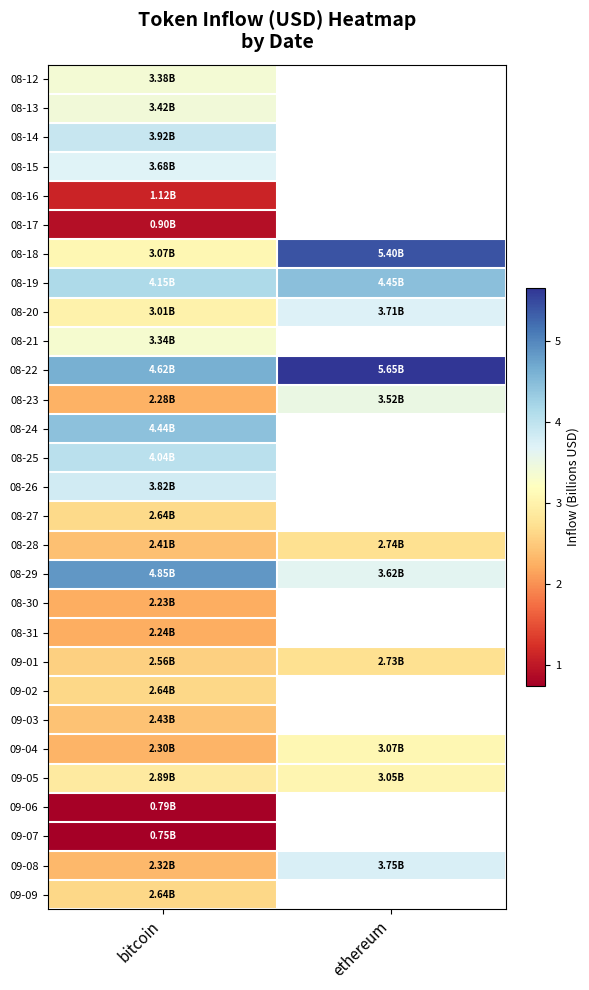

Which has a higher value, bitcoin or ethereum?

ethereum